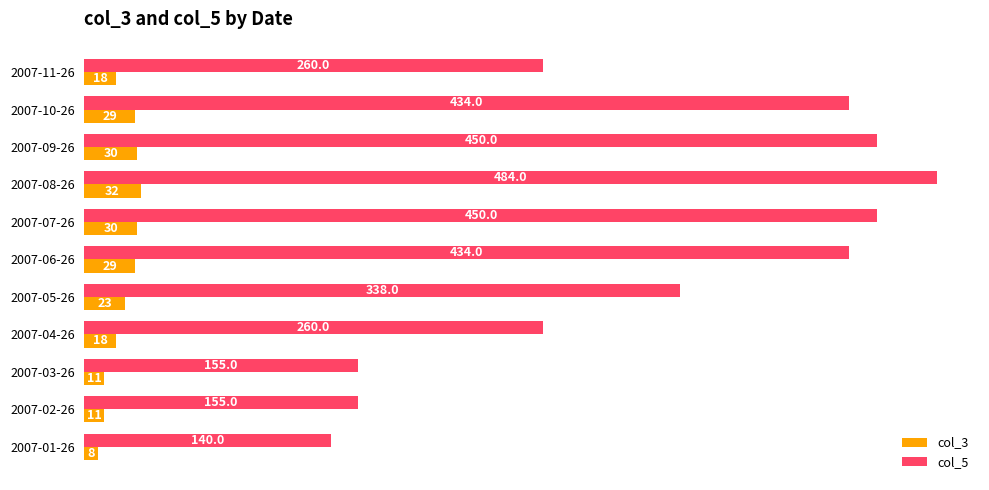

The col_5 series shows 434 at 2007-06-26. True or false?

True